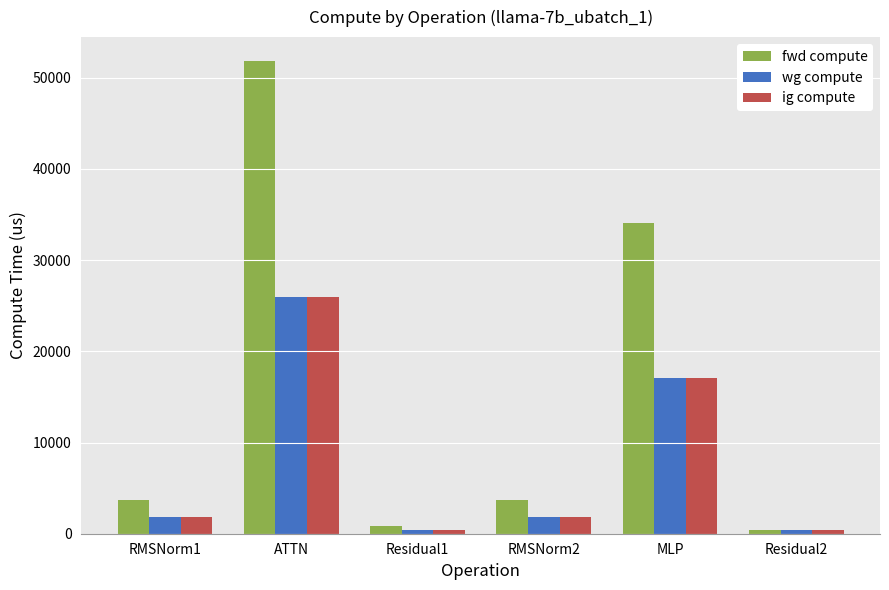

Reading left to right, extract all data points from this chart.

fwd compute: RMSNorm1=3646.3	ATTN=51869.3	Residual1=853.6	RMSNorm2=3646.3	MLP=34086.9	Residual2=426.8
wg compute: RMSNorm1=1823.1	ATTN=25934.6	Residual1=426.8	RMSNorm2=1823.1	MLP=17043.4	Residual2=426.8
ig compute: RMSNorm1=1823.1	ATTN=25934.6	Residual1=426.8	RMSNorm2=1823.1	MLP=17043.4	Residual2=426.8